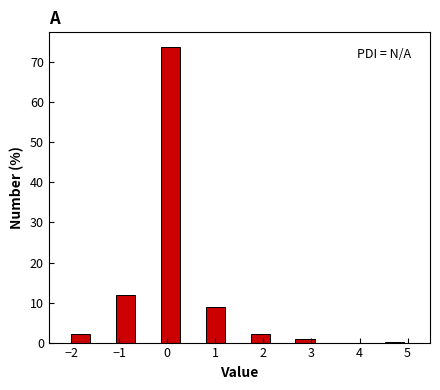

Reading left to right, list every bar in this chart as the range it spans on the x-axis followed by its height. Neither the bar edges nor the heights are printed on the chart, so give them approximately, as read against the axes.

-2.0 to -1.5: 2
-1.5 to -1.1: 0
-1.1 to -0.6: 12
-0.6 to -0.1: 0
-0.1 to 0.3: 74
0.3 to 0.8: 0
0.8 to 1.3: 9
1.3 to 1.7: 0
1.7 to 2.2: 2
2.2 to 2.7: 0
2.7 to 3.1: under 1
3.1 to 3.6: 0
3.6 to 4.1: 0
4.1 to 4.5: 0
4.5 to 5.0: under 1